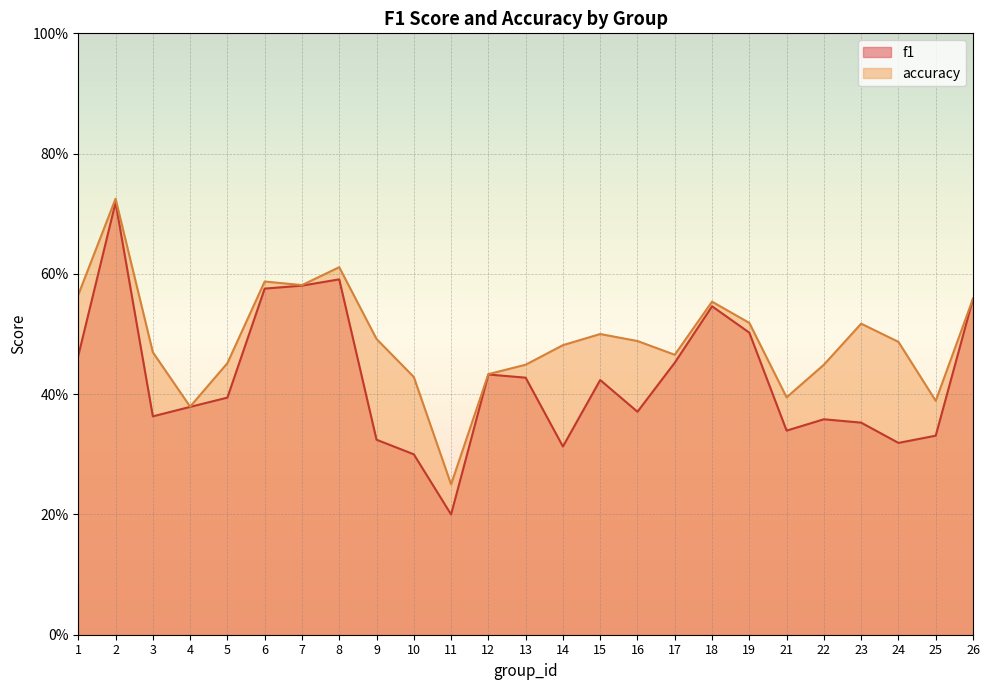

The accuracy series shows 0.2 at 4. True or false?

False